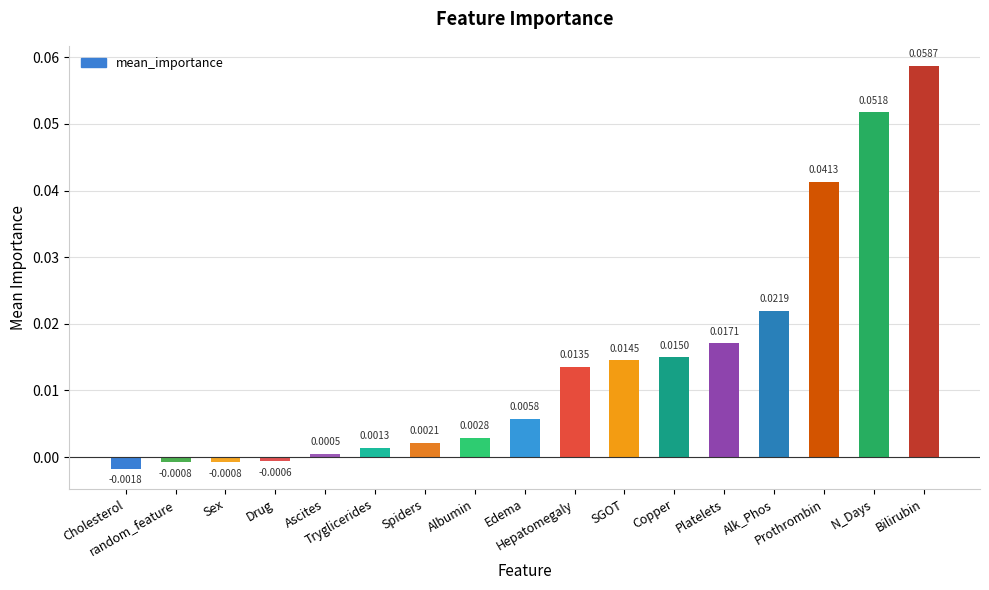

Which label corresponds to the largest value in the chart?

Bilirubin